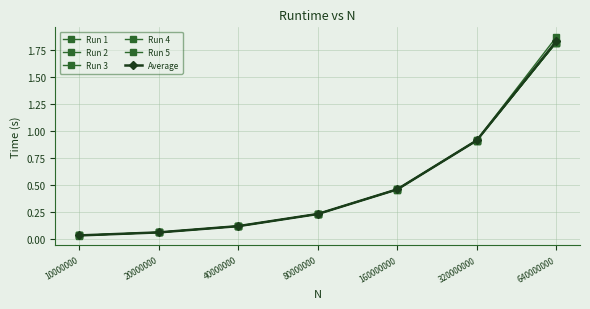

What is the difference between the Run 4 values at 10000000 and 40000000?

0.1